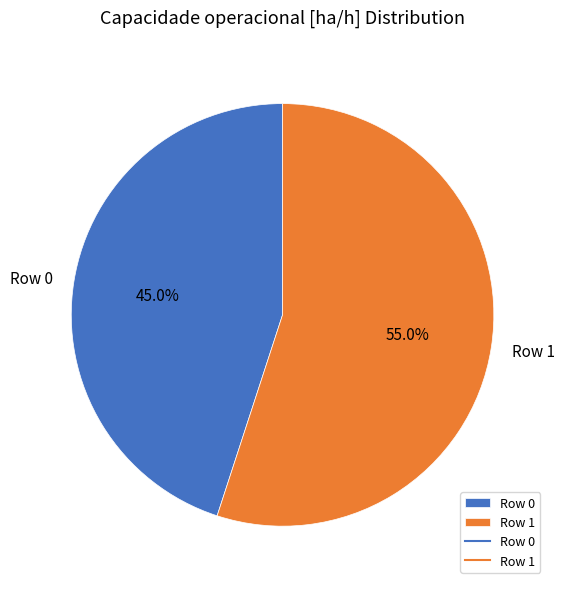

Combined, do Row 1 and Row 0 account for over 50%?

Yes